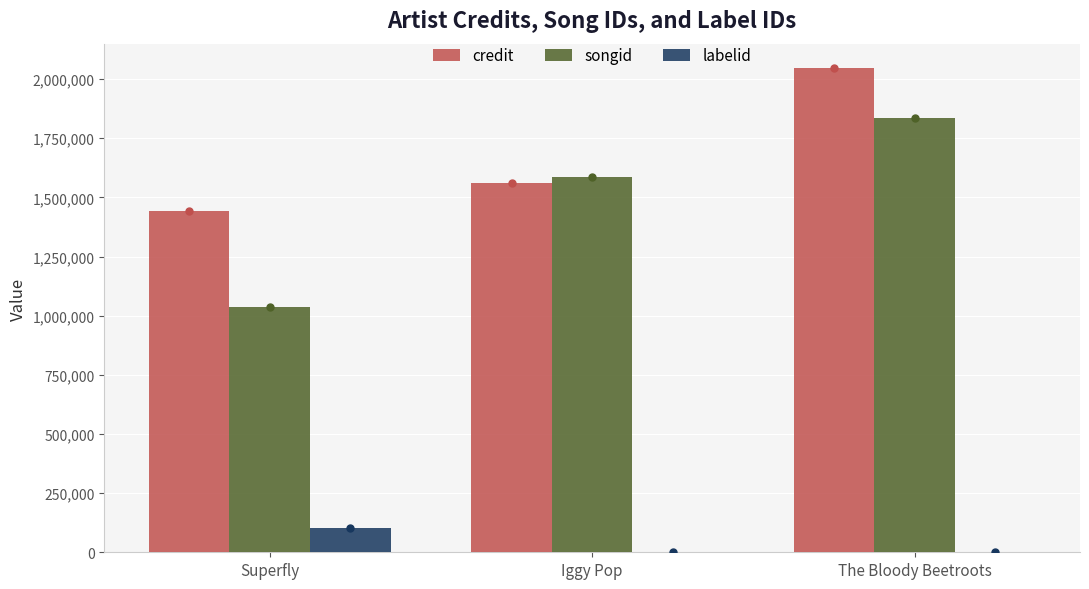

What are all the series names shown in the legend?

credit, songid, labelid